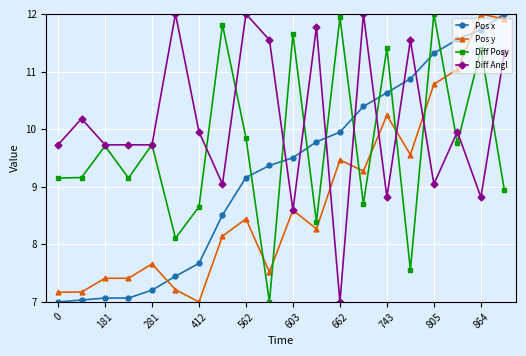

What are all the series names shown in the legend?

Pos x, Pos y, Diff Posy, Diff Angl